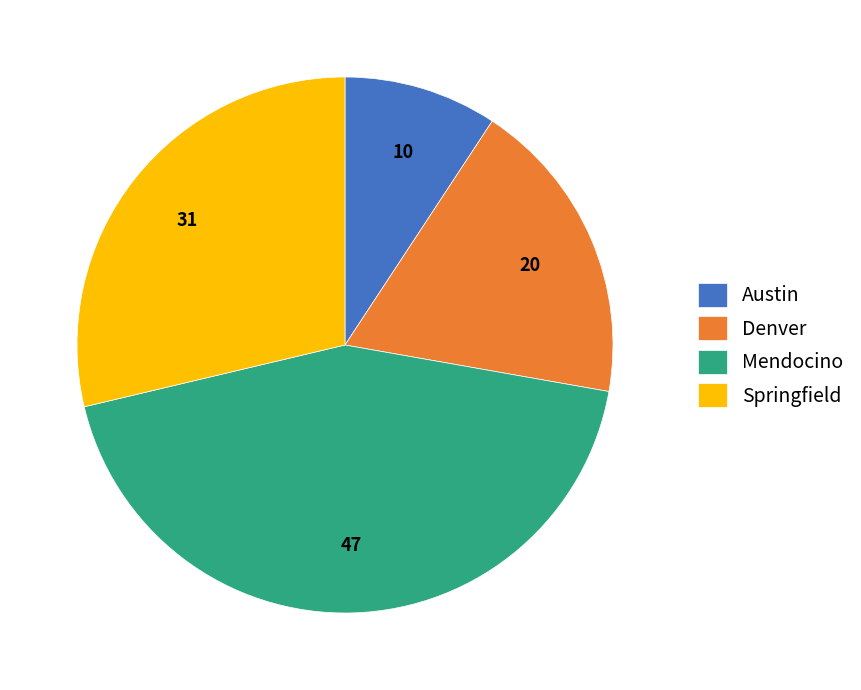

Rank the categories by value from lowest to highest.

Austin, Denver, Springfield, Mendocino